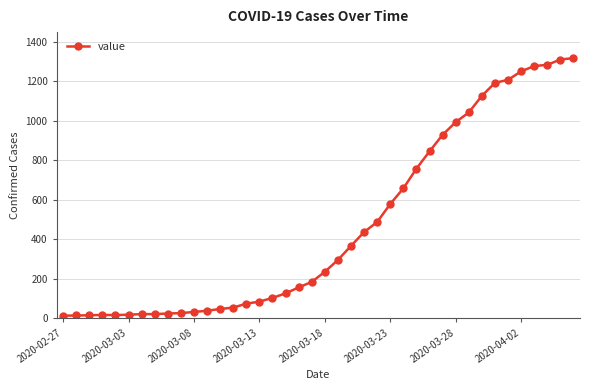

What is the difference between the maximum and minimum values?

1303